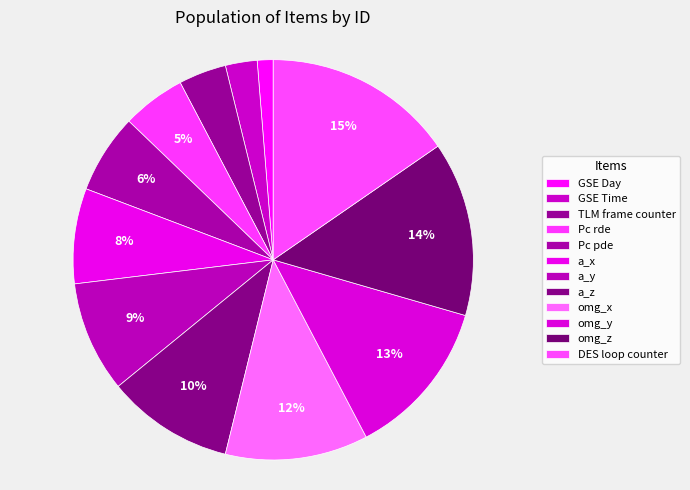

To the nearest percent, what is the combined percentage of a_y and a_z?

19%